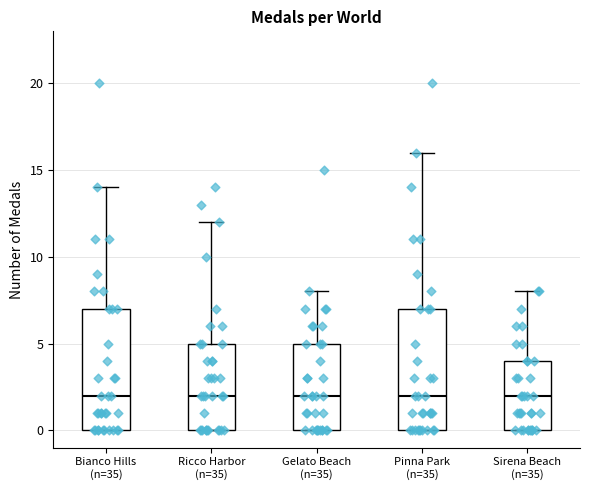

Where does the median line of the box for Bianco Hills (n=35) sit on the y-axis? The values are not printed on the chart, so give them approximately, as read against the axis.

2